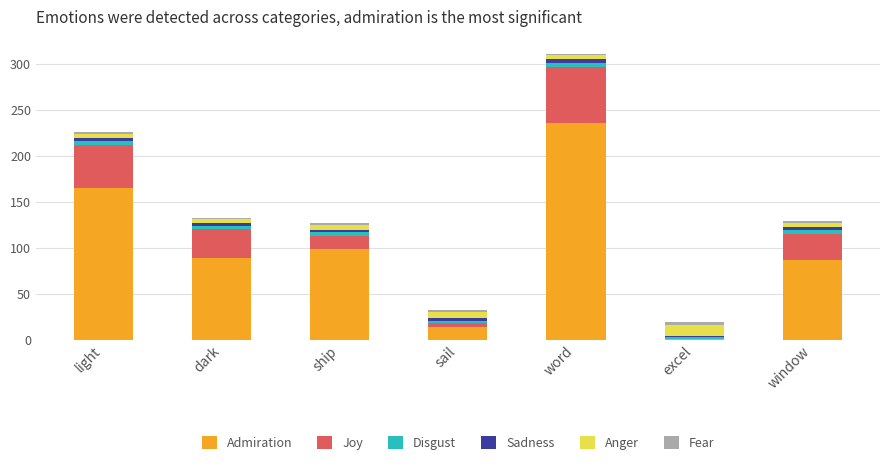

At which category is the sum across all series the highest?

word